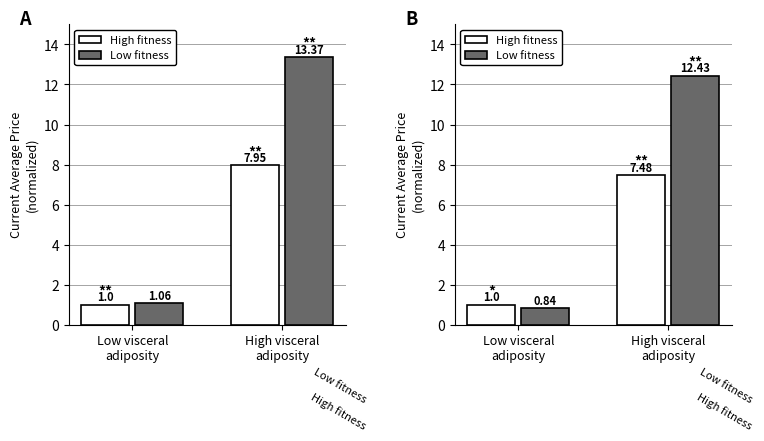

How many values in the High fitness series exceed 7?

1